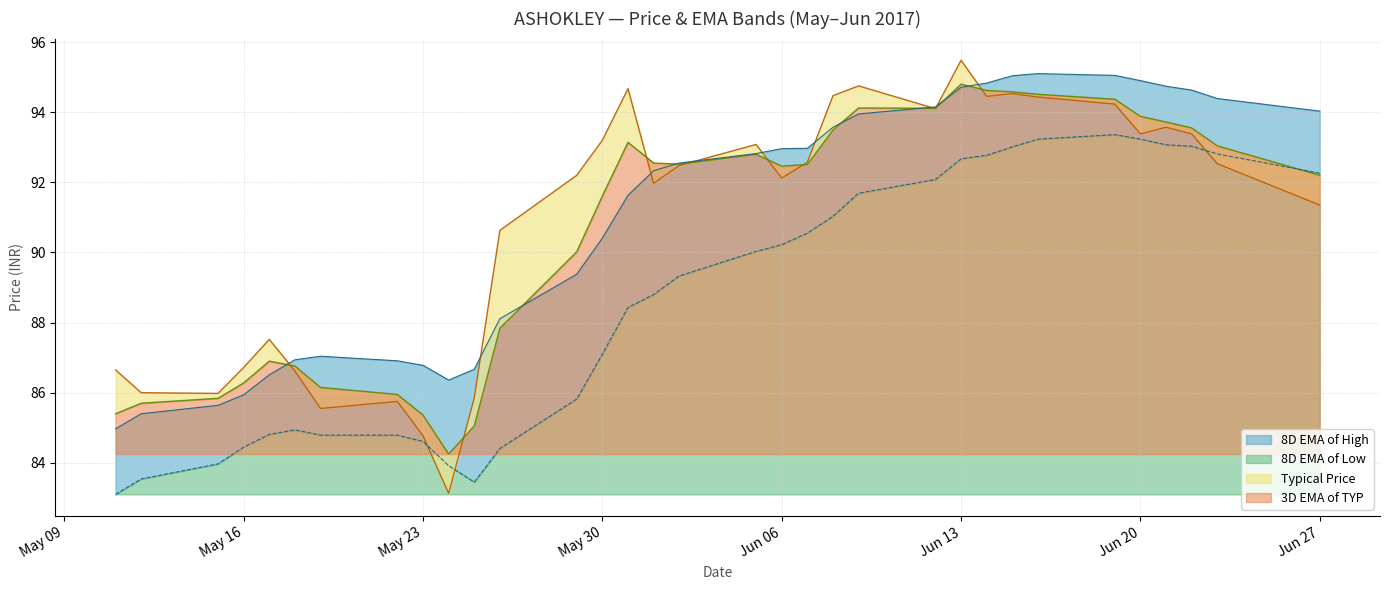

The 8D EMA of High series shows 94.8 at 2017-06-14. True or false?

True